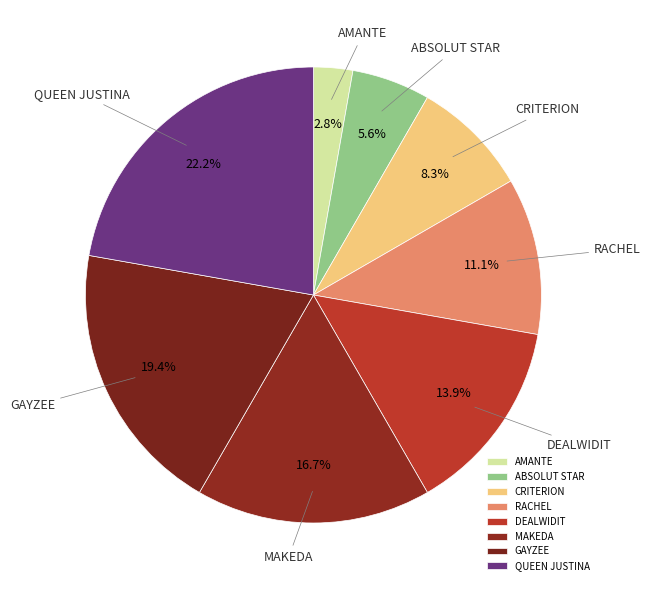

Count the number of slices in the pie.

8